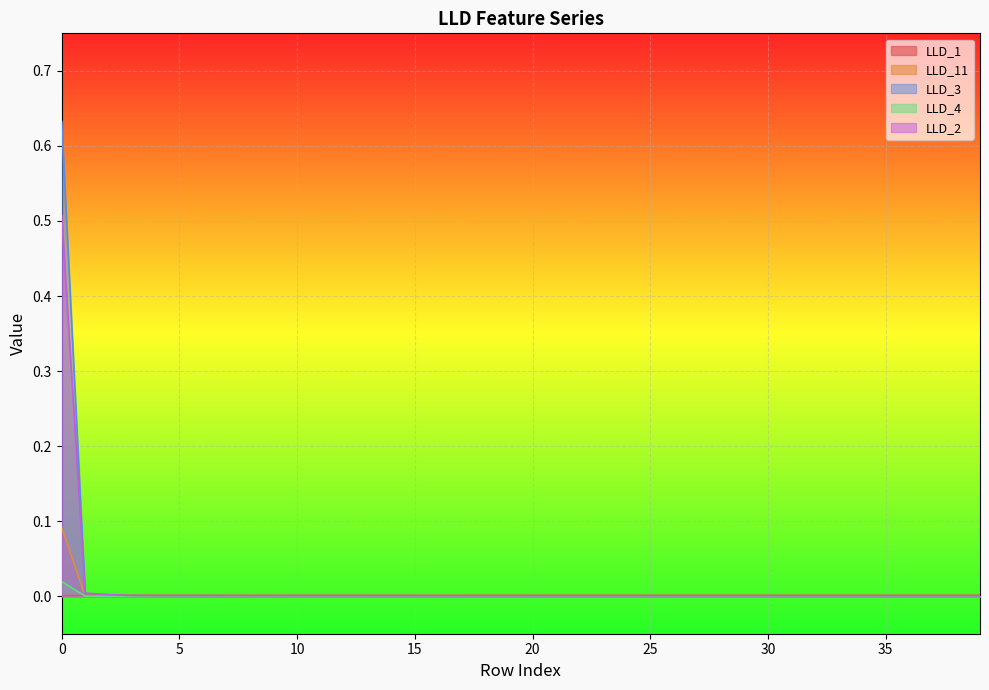

The value of LLD_11 at 35 is 0.0. True or false?

True